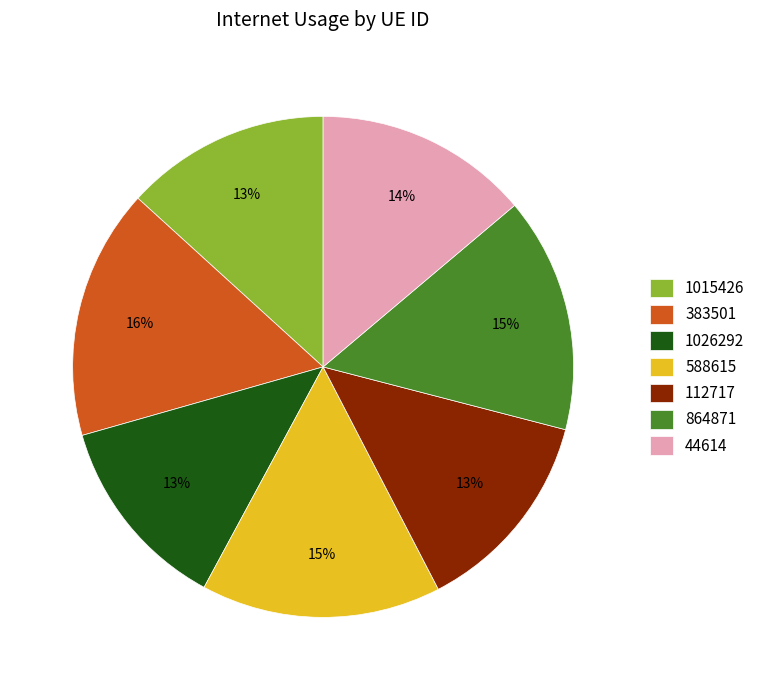

Is the sum of 1015426 and 44614 greater than half?

No